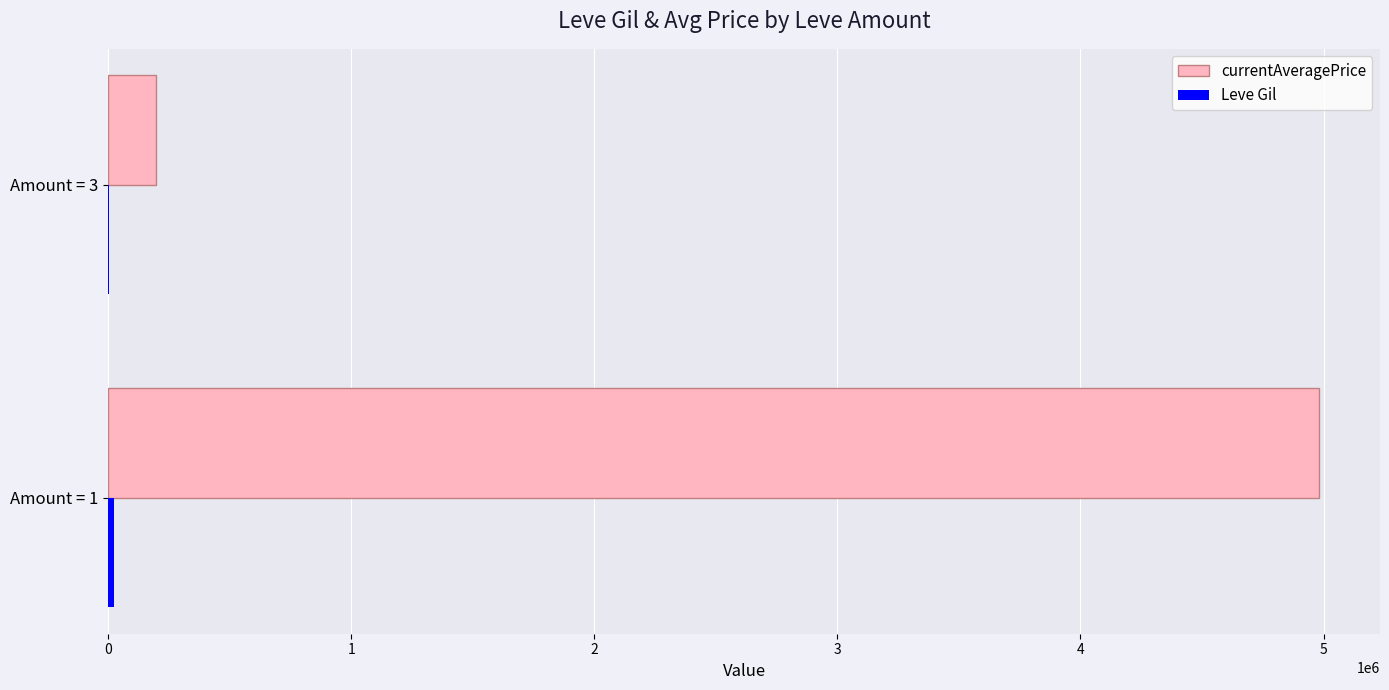

Which series changed the most between Amount = 1 and Amount = 3?

currentAveragePrice